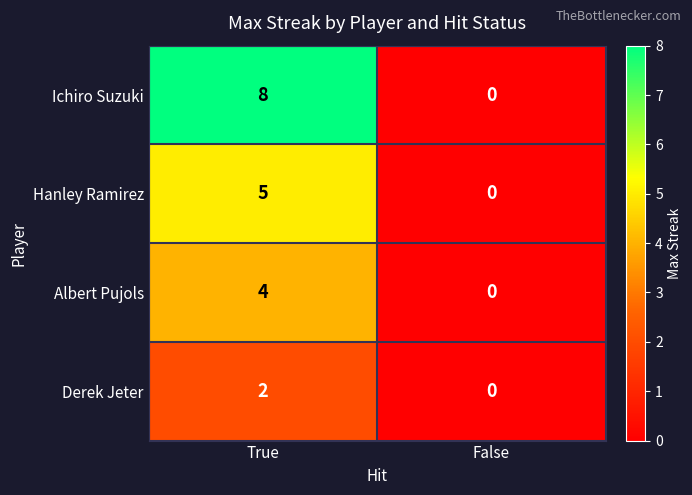

Reading left to right, what are all the values shown in this chart?

Ichiro Suzuki: 8	0
Hanley Ramirez: 5	0
Albert Pujols: 4	0
Derek Jeter: 2	0